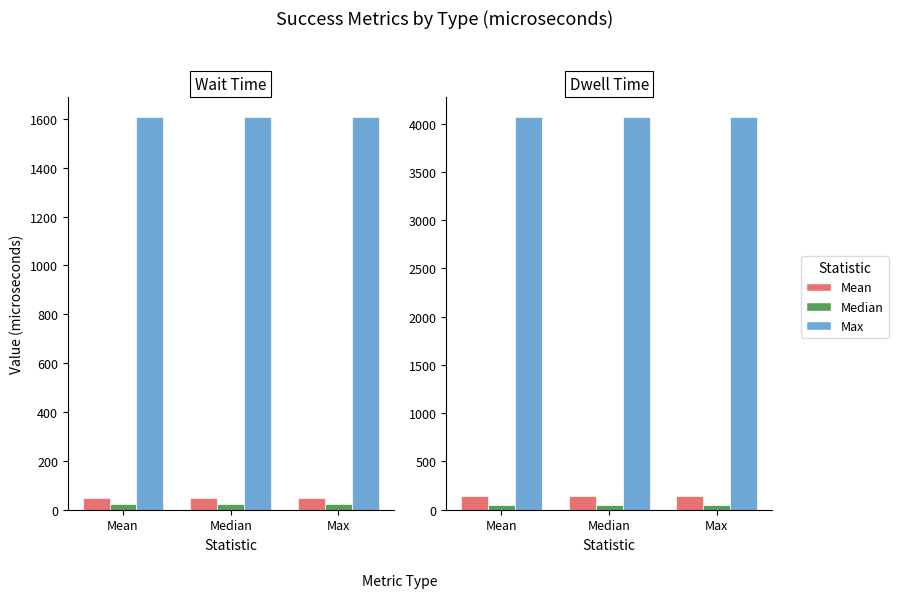

True or false: Max has a value of 4073.0 at Max.

True